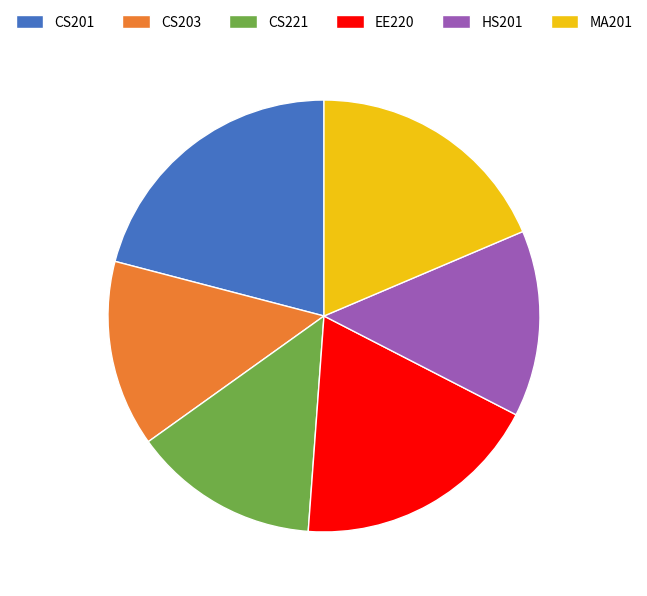

How many segments does this pie chart have?

6